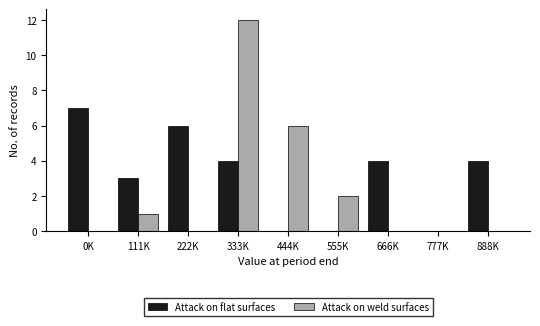

Reading right to left, list all the values displayed in this chart.

Attack on flat surfaces: 888K=4	777K=0	666K=4	555K=0	444K=0	333K=4	222K=6	111K=3	0K=7
Attack on weld surfaces: 888K=0	777K=0	666K=0	555K=2	444K=6	333K=12	222K=0	111K=1	0K=0